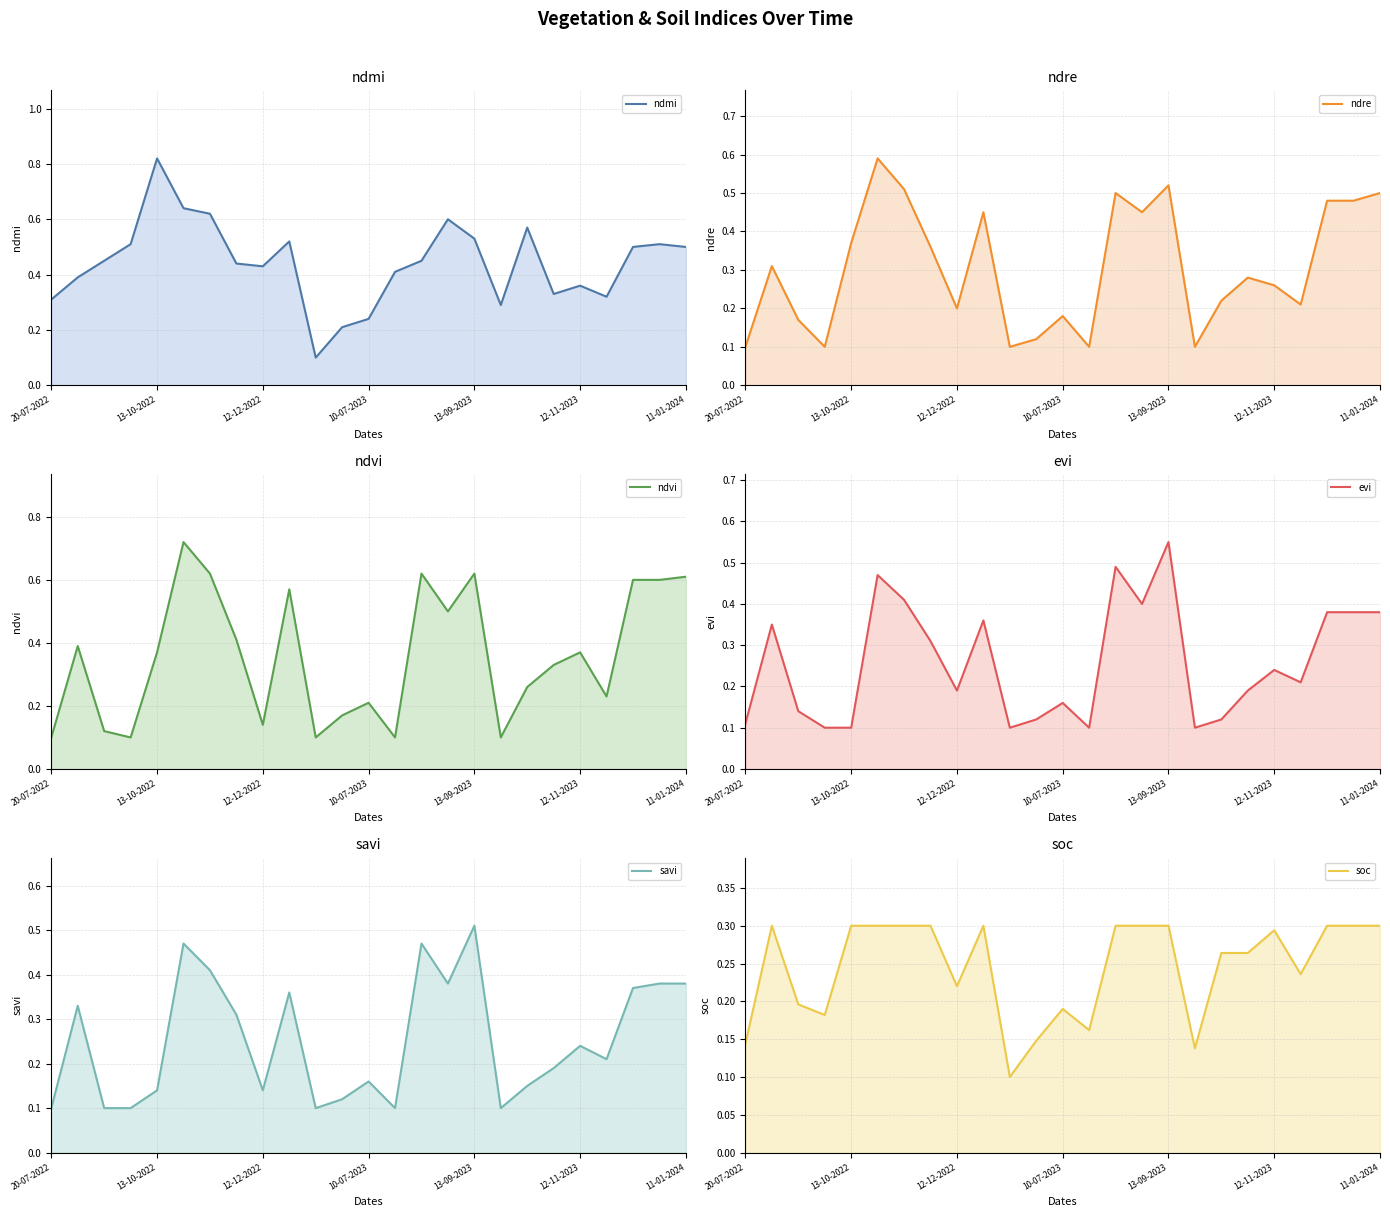

What is the sum of all ndvi - line values?

9.0